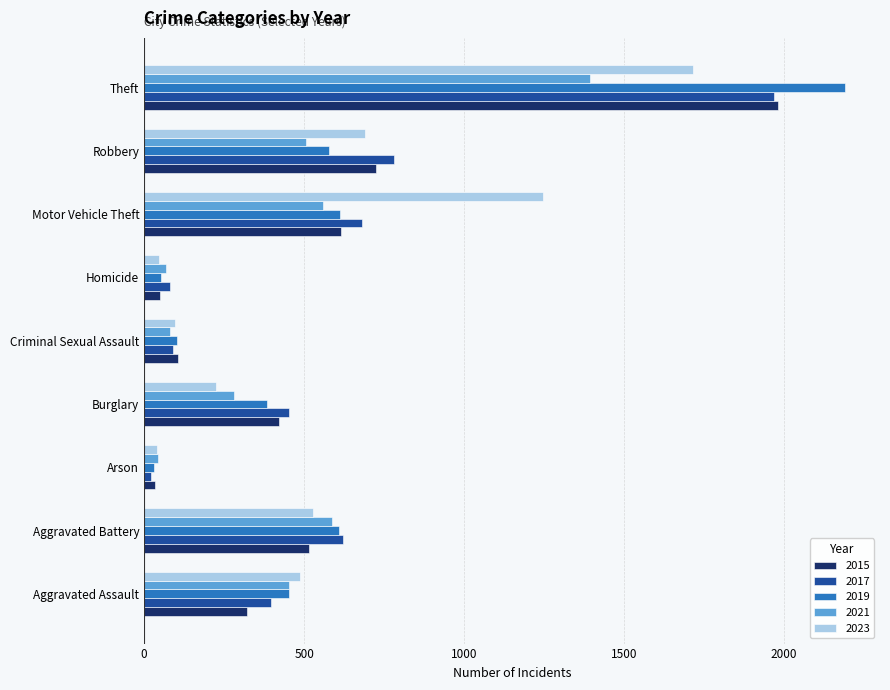

Which label corresponds to the smallest value in the chart?

Arson